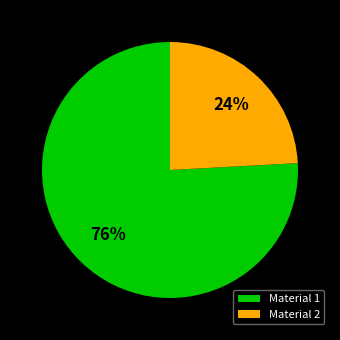

What percentage is the Material 1 slice, to the nearest percent?

76%